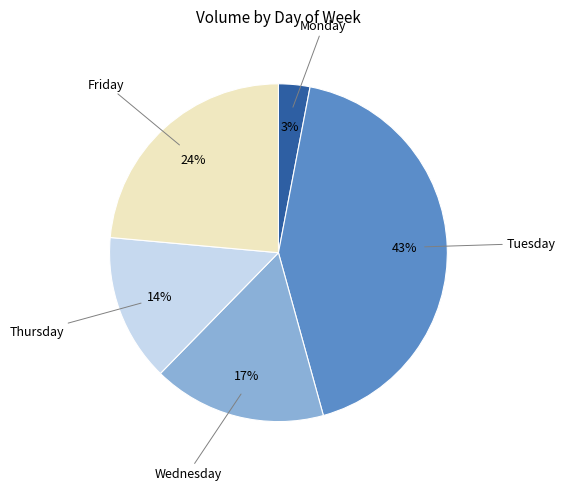

Rank the categories by value from highest to lowest.

Tuesday, Friday, Wednesday, Thursday, Monday